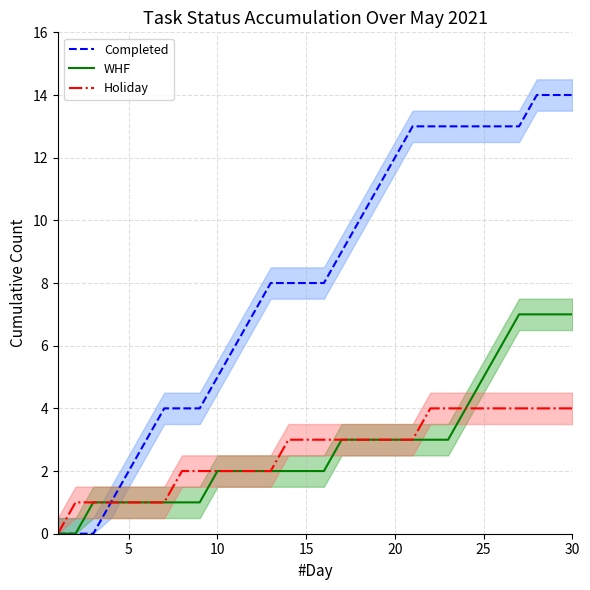

What are all the series names shown in the legend?

Completed, WHF, Holiday